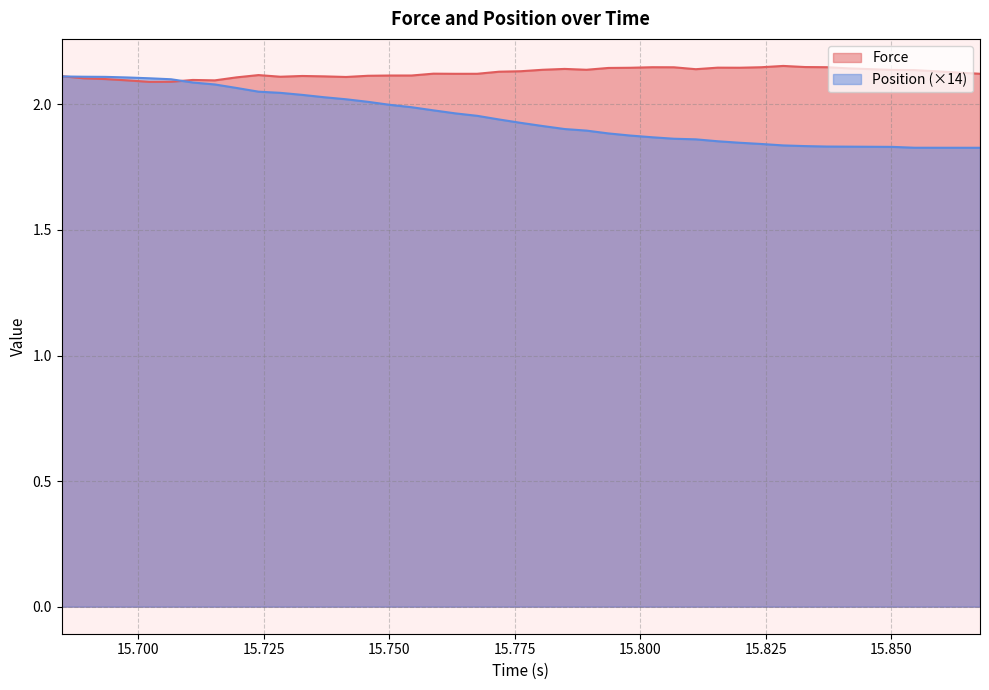

Which series has the largest range (max minus min)?

Position (×14)